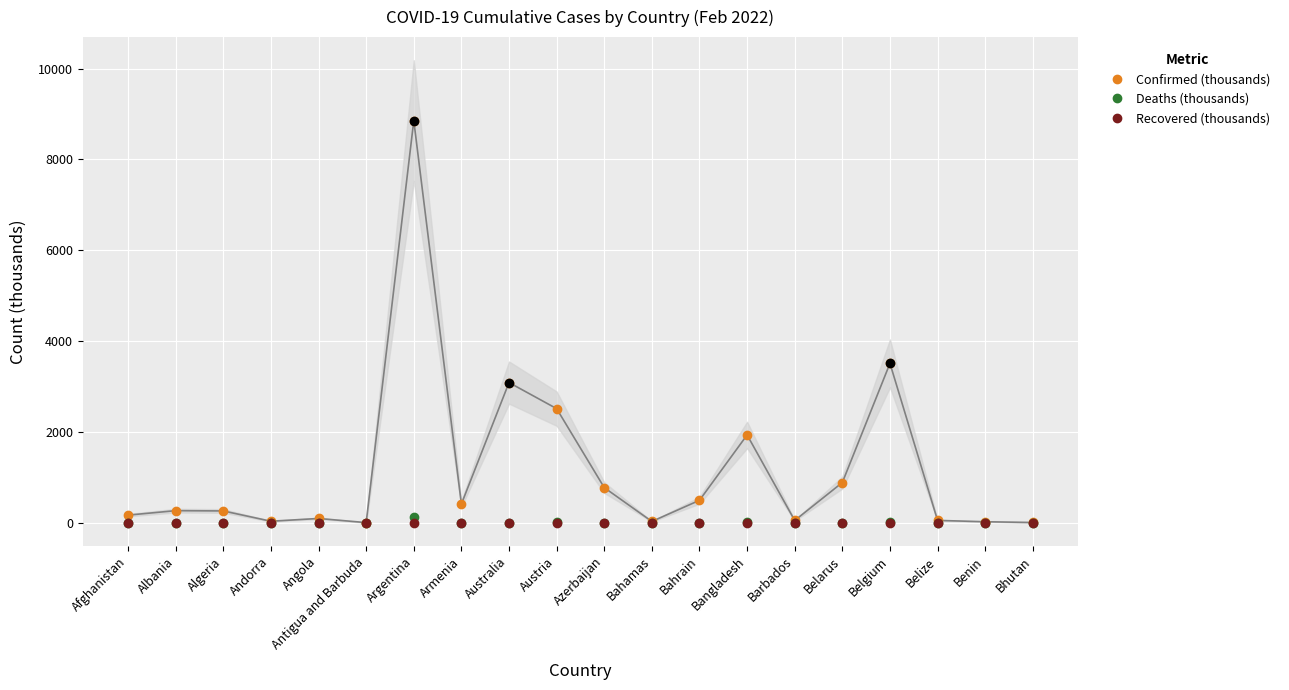

Rank the series by their maximum value, from highest to lowest.

Confirmed (thousands), Deaths (thousands), Recovered (thousands)